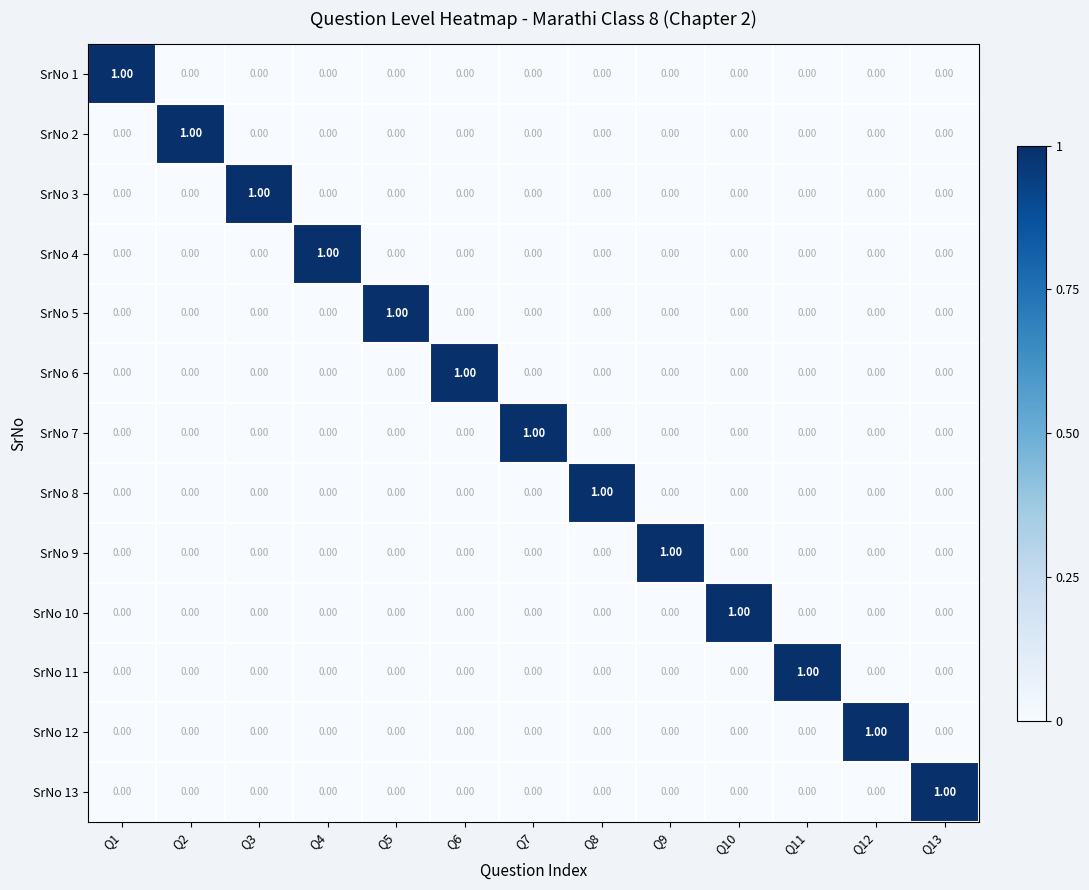

Is the value of SrNo 3 at Q3 greater than the value of SrNo 8 at Q13?

Yes